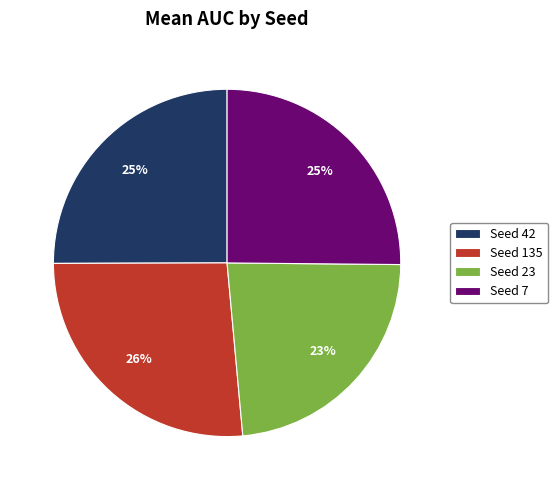

Between Seed 23 and Seed 135, which is larger?

Seed 135